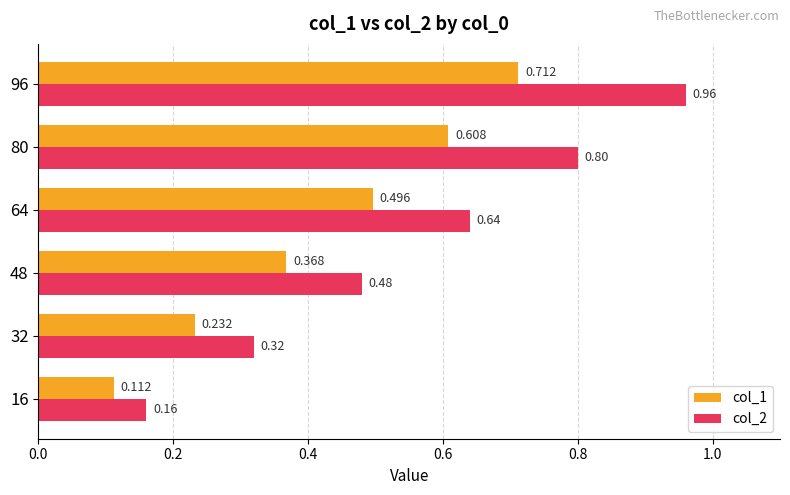

Is the value of col_2 at 64 greater than the value of col_1 at 80?

Yes